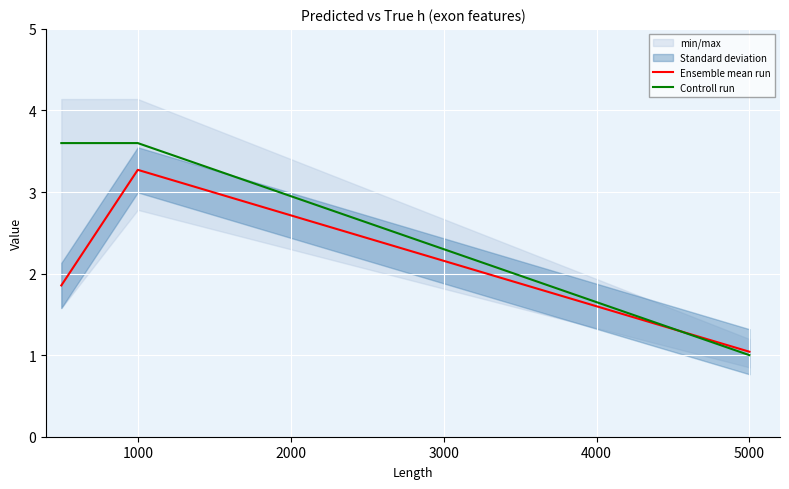

How many data points in Controll run are less than 3?

1